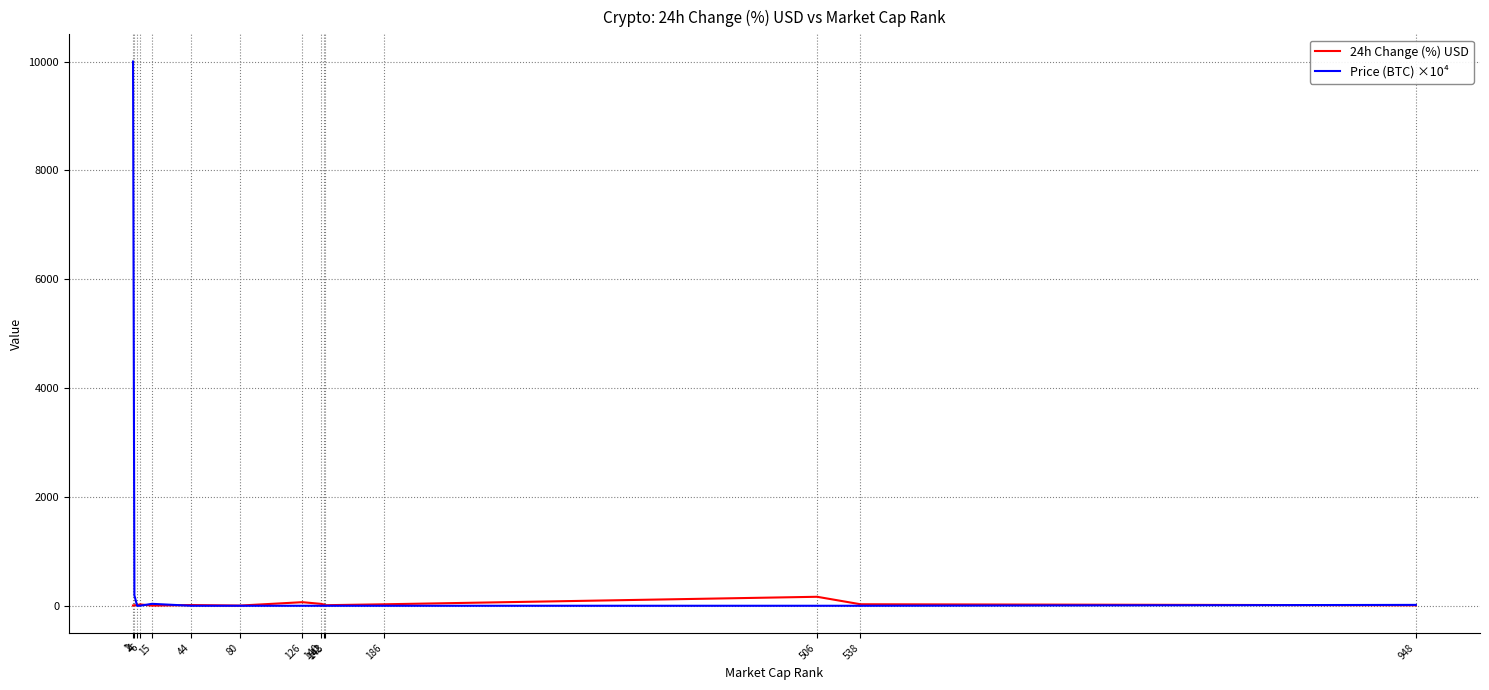

Reading left to right, list all the values displayed in this chart.

24h Change (%) USD: 1=5.9	2=10.8	4=8.1	6=25.8	15=2.6	44=13.3	80=4.0	126=65.9	140=34.6	142=22.4	143=10.4	186=27.2	506=165.2	538=27.9	948=8.8
Price (BTC) ×10⁴: 1=10000.0	2=191.7	4=0.2	6=0.3	15=35.7	44=0.1	80=0.1	126=0.0	140=0.1	142=0.0	143=0.1	186=0.1	506=0.0	538=0.0	948=16.2